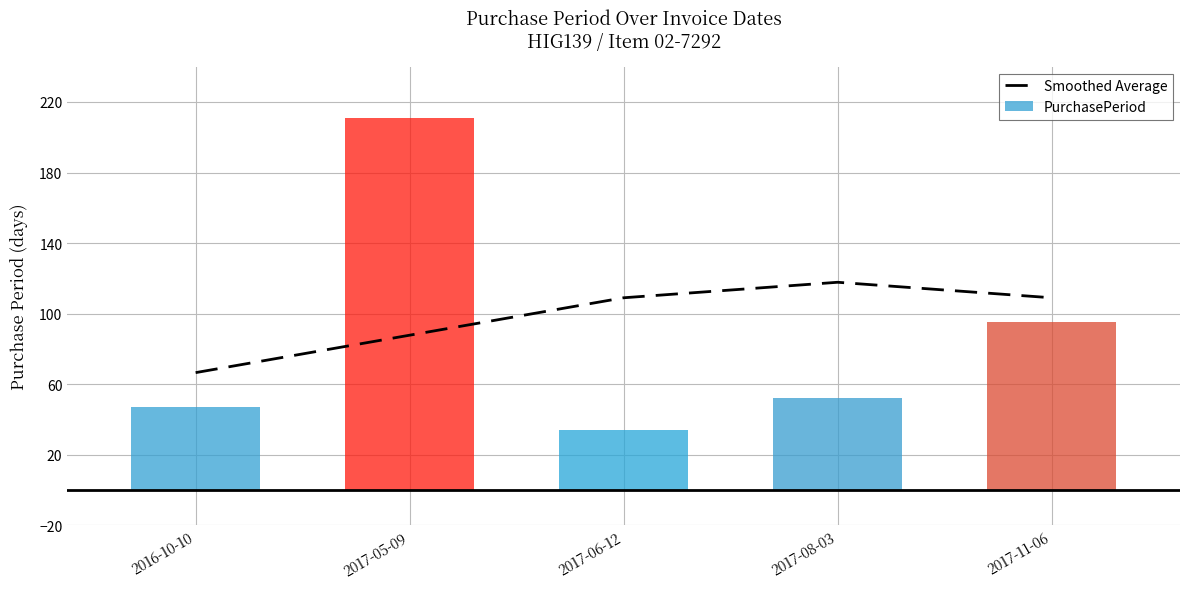

What is the label of the 2nd bar from the right?

2017-08-03